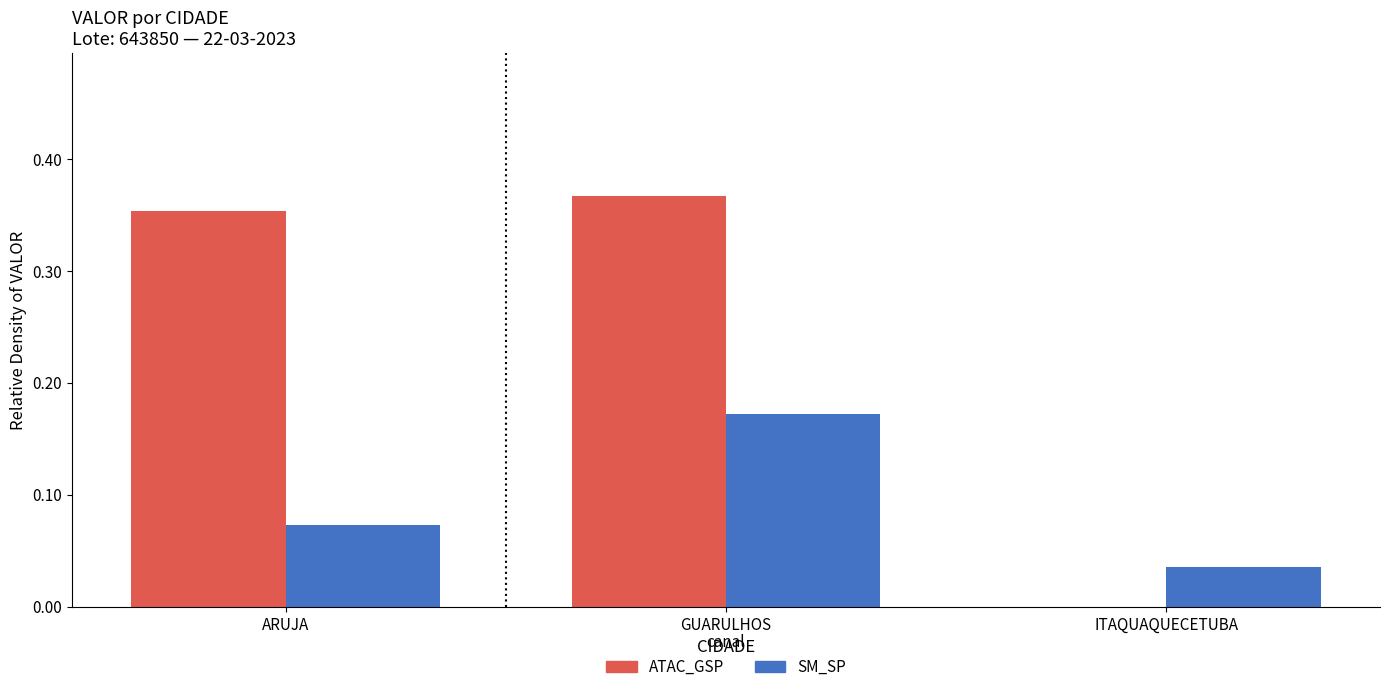

True or false: SM_SP has a value of 0.1 at GUARULHOS.

False